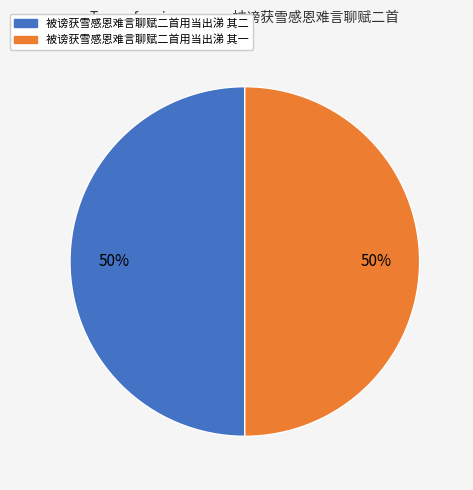

To the nearest percent, what percentage of the pie is 被谤获雪感恩难言聊赋二首用当出涕 其二?

50%